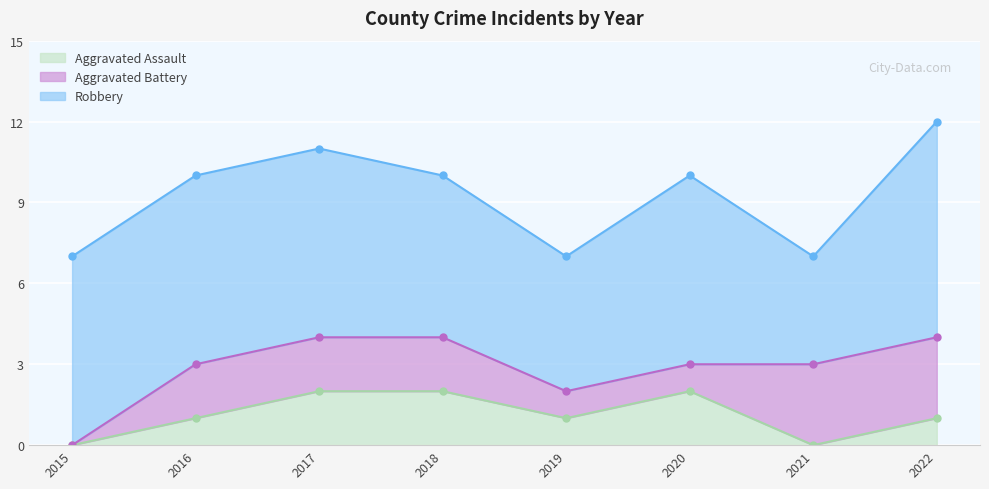

Reading right to left, extract all data points from this chart.

Aggravated Assault: 1	0	2	1	2	2	1	0
Aggravated Battery: 3	3	1	1	2	2	2	0
Robbery: 8	4	7	5	6	7	7	7